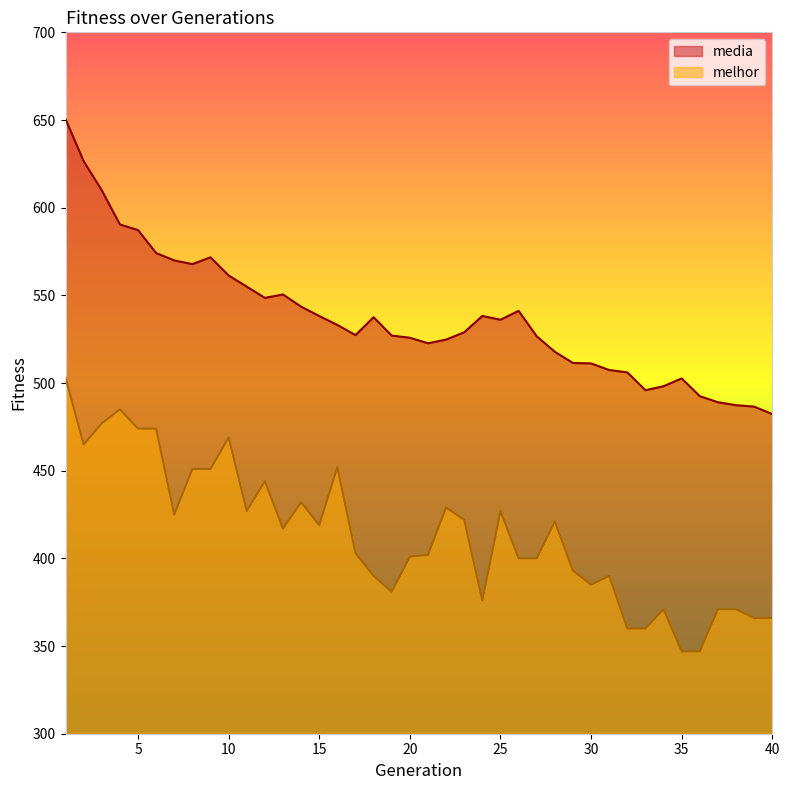

True or false: media and melhor intersect in this chart.

False